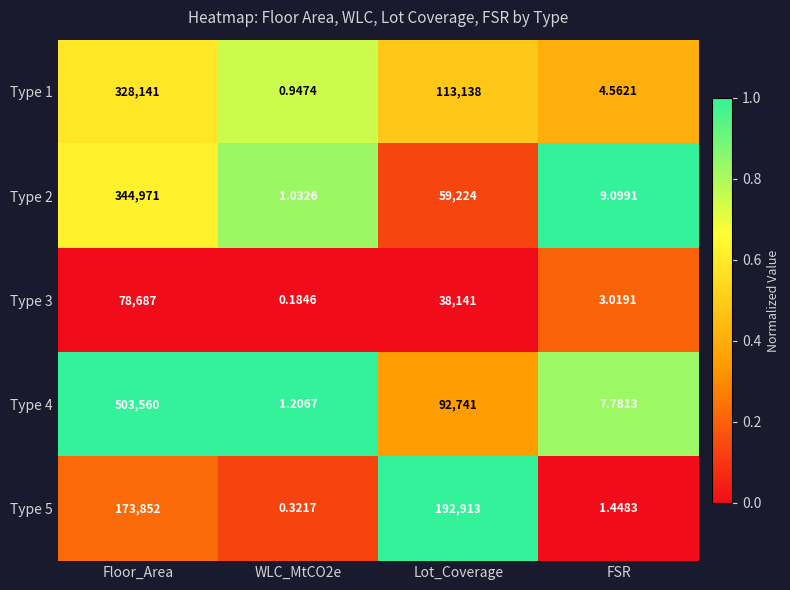

At how many categories does at least one series exceed 0?

4